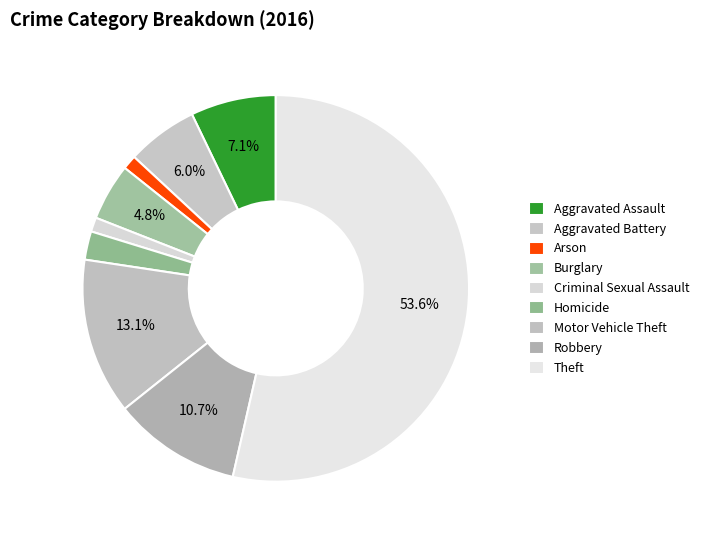

How many segments does this pie chart have?

9